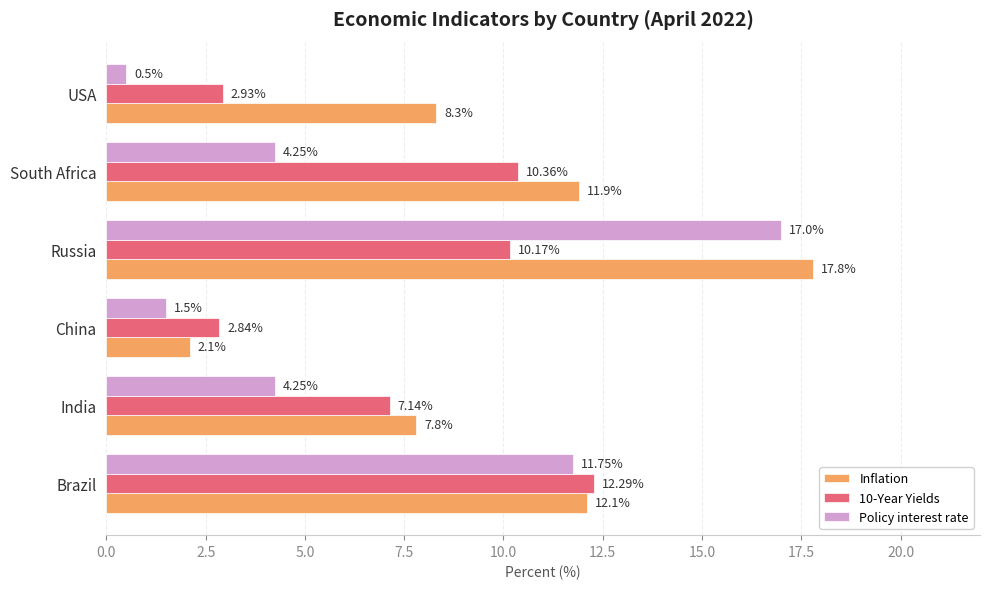

At which label does 10-Year Yields reach its minimum?

China